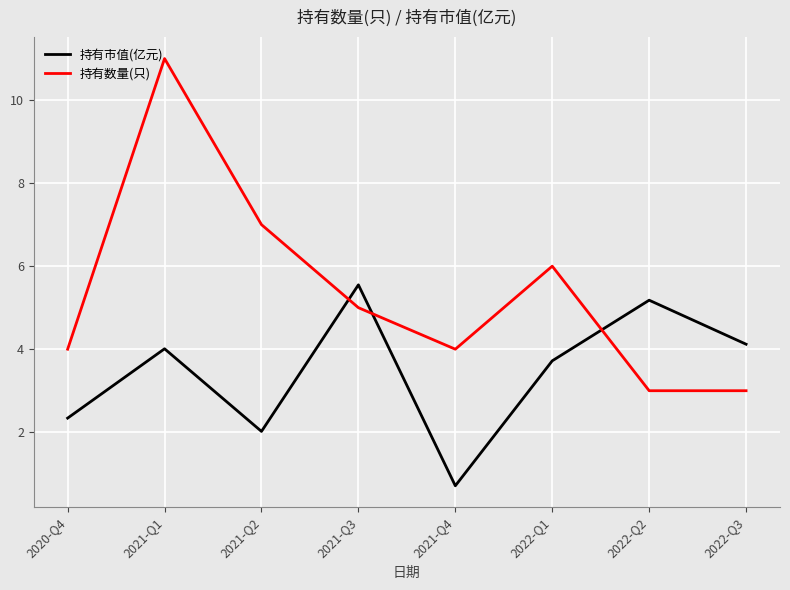

Rank the series by their average value, from lowest to highest.

持有市值(亿元), 持有数量(只)